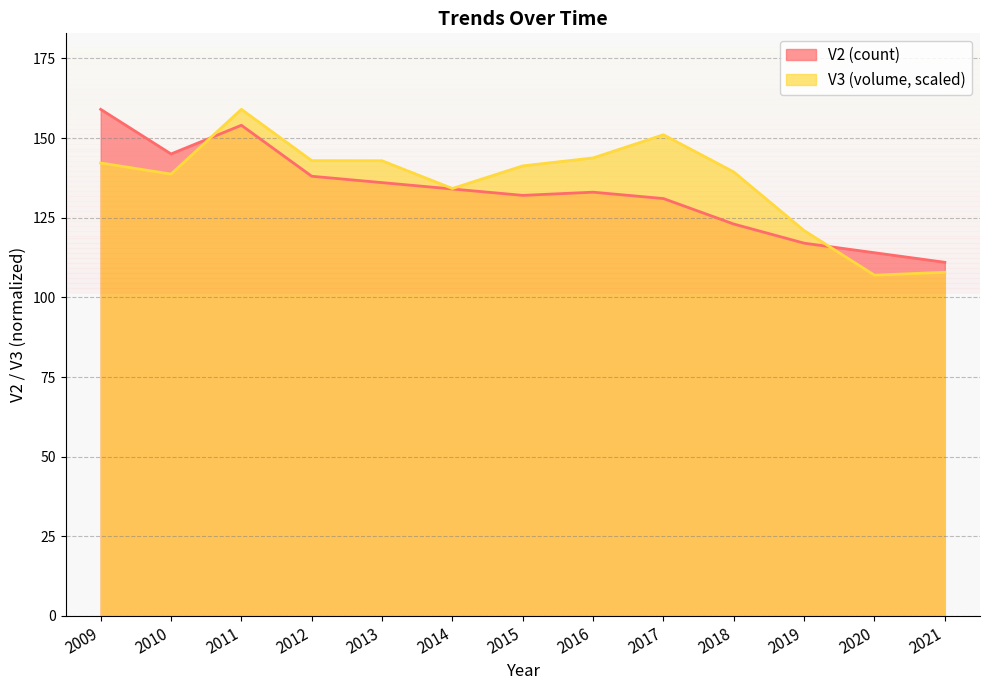

Which series changed the most between 2016 and 2019?

V3 (volume, scaled)